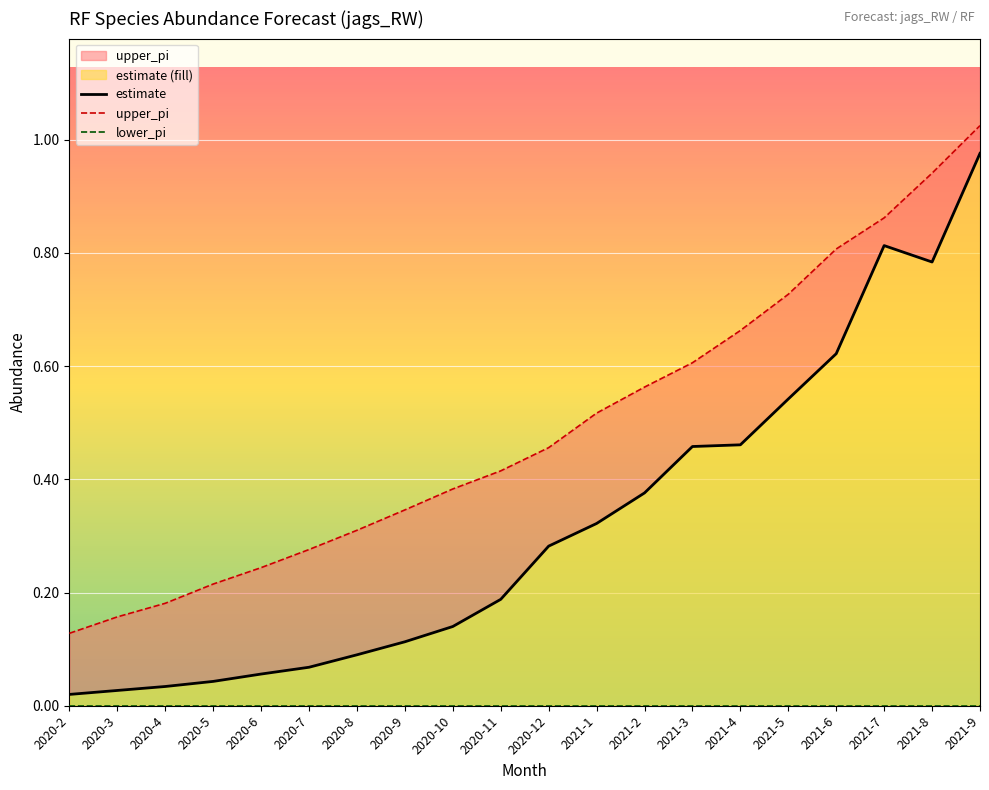

What is the label of the 16th point from the left?

2021-5